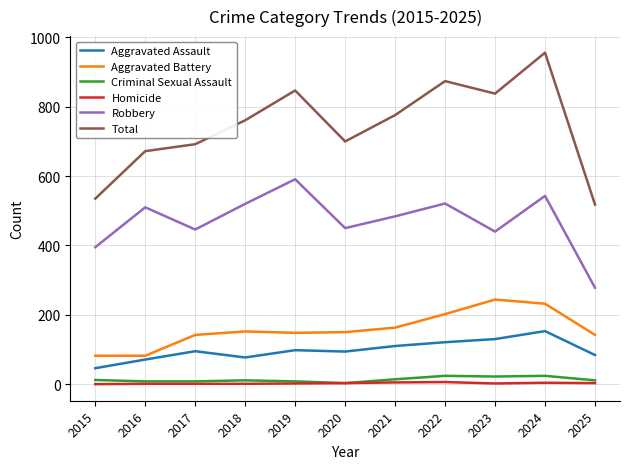

Which series changed the most between 2024 and 2025?

Total